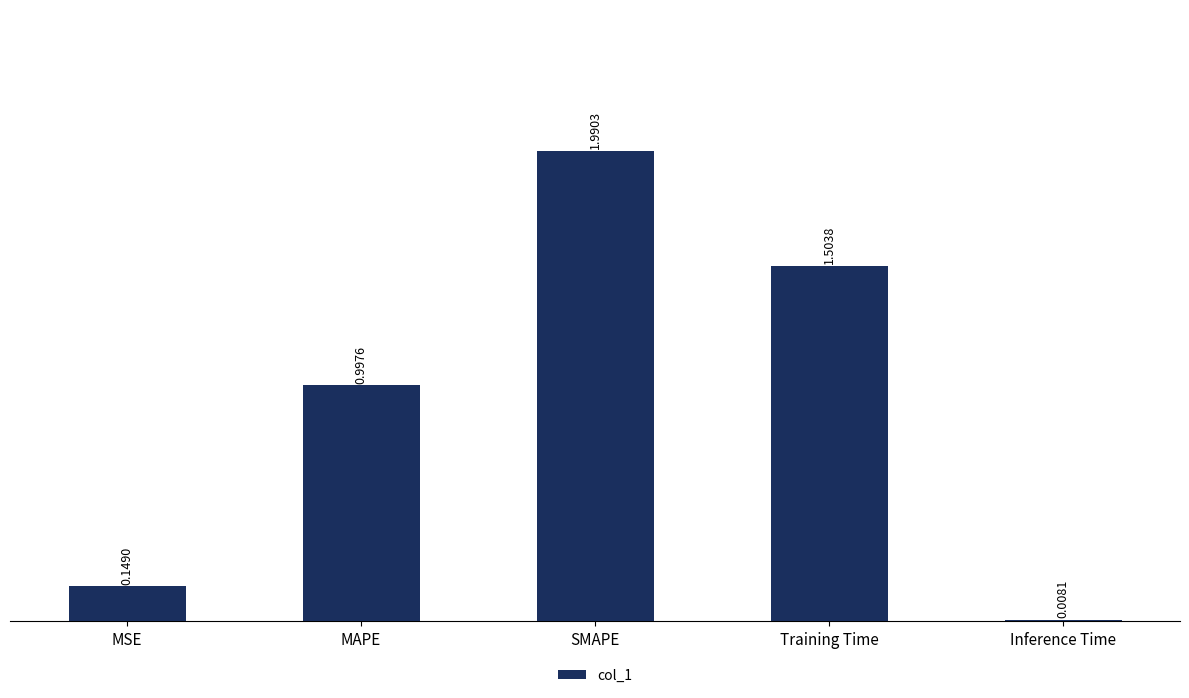

What is the sum of the values at SMAPE and Inference Time?

2.0